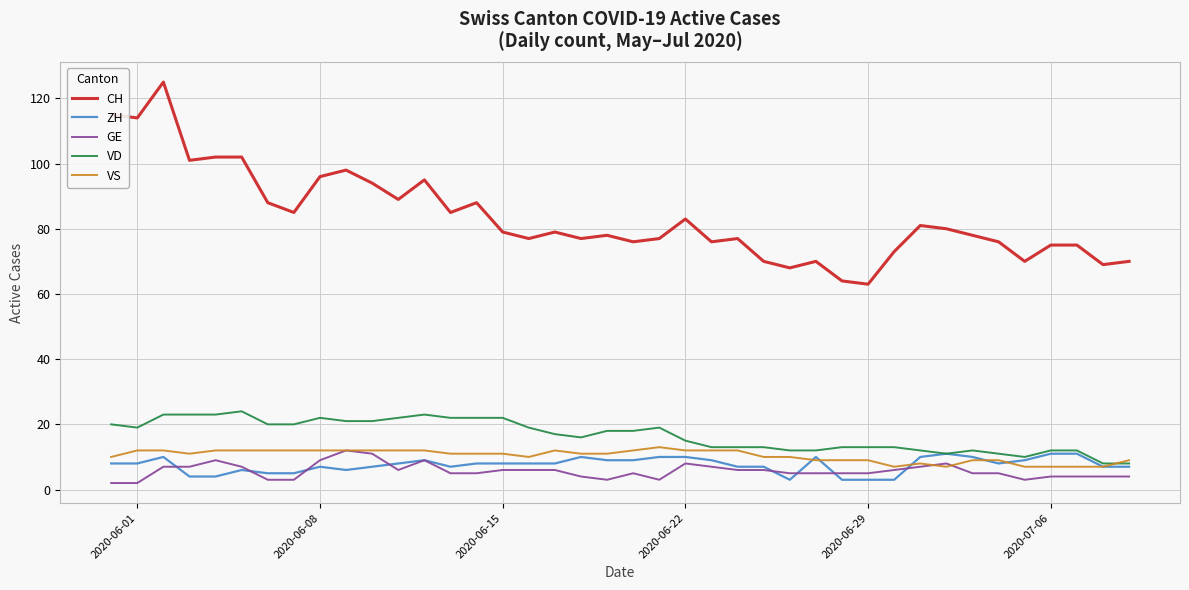

Which series has the largest total across all categories?

CH